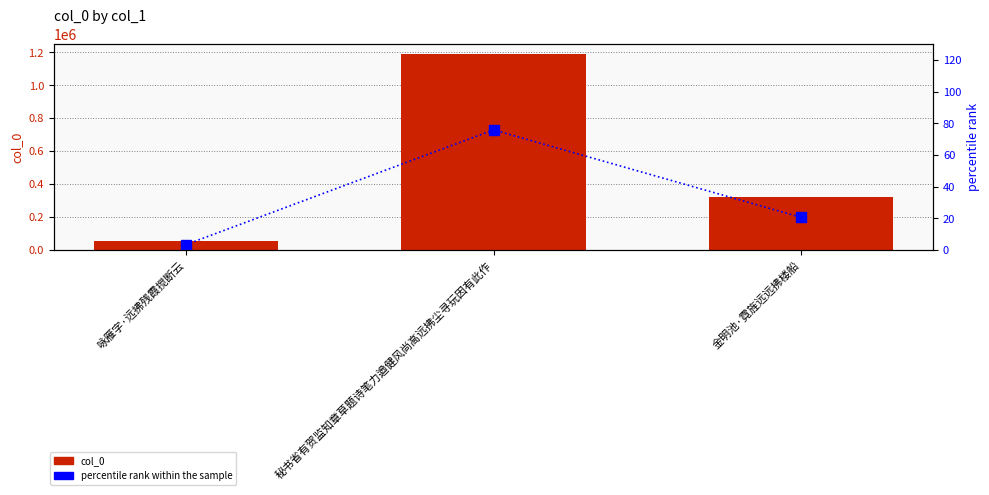

The value of percentile rank within the sample at 秘书省有贺监知章草题诗笔力遒健风尚高远拂尘寻玩因有此作 is 75.9. True or false?

True